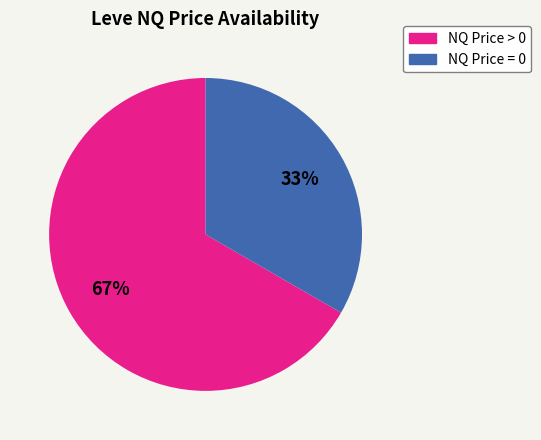

To the nearest percent, what is the average slice percentage?

50%